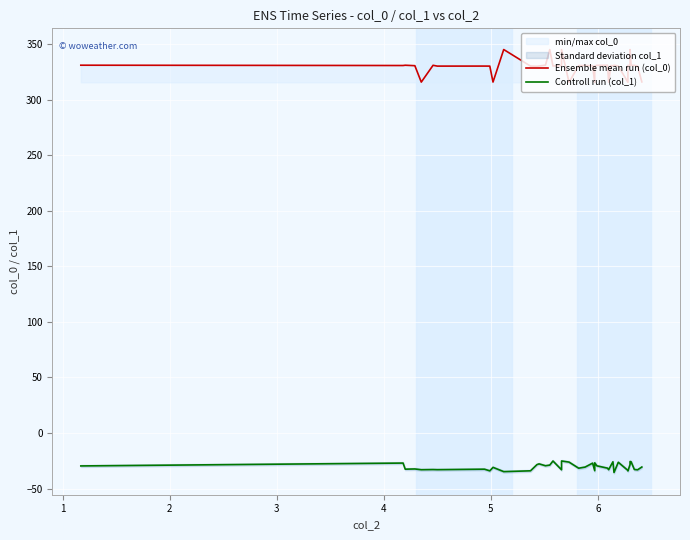

How many interior local peaks does the Controll run (col_1) series have?

13